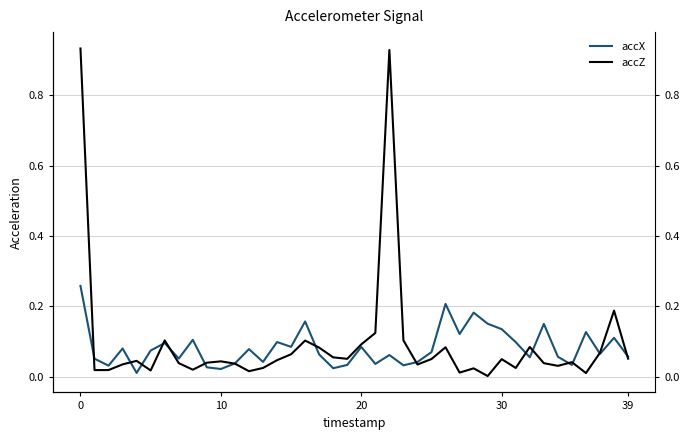

Reading left to right, transcribe all the data shown in this chart.

accX: 0.3	0.1	0.0	0.1	0.0	0.1	0.1	0.1	0.1	0.0	0.0	0.0	0.1	0.0	0.1	0.1	0.2	0.1	0.0	0.0	0.1	0.0	0.1	0.0	0.0	0.1	0.2	0.1	0.2	0.2	0.1	0.1	0.1	0.2	0.1	0.0	0.1	0.1	0.1	0.1
accZ: 0.9	0.0	0.0	0.0	0.0	0.0	0.1	0.0	0.0	0.0	0.0	0.0	0.0	0.0	0.0	0.1	0.1	0.1	0.1	0.1	0.1	0.1	0.9	0.1	0.0	0.1	0.1	0.0	0.0	0.0	0.1	0.0	0.1	0.0	0.0	0.0	0.0	0.1	0.2	0.1